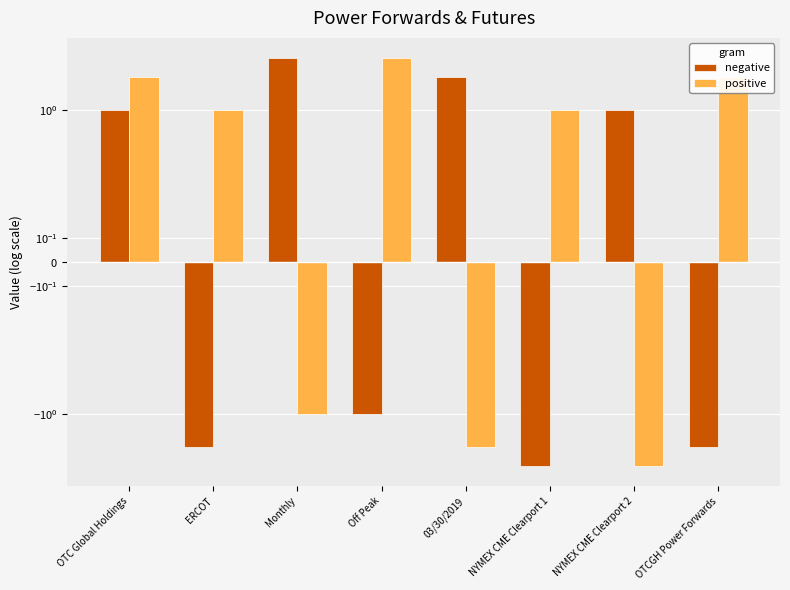

Rank the categories by negative value from lowest to highest.

NYMEX CME Clearport 1, ERCOT, OTCGH Power Forwards, Off Peak, OTC Global Holdings, NYMEX CME Clearport 2, 03/30/2019, Monthly